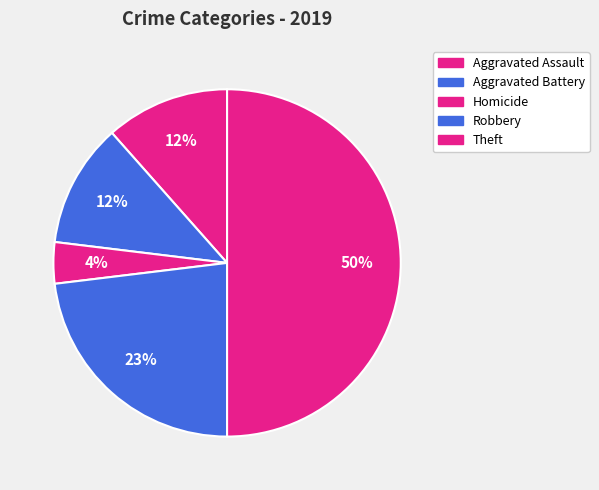

How many segments does this pie chart have?

5